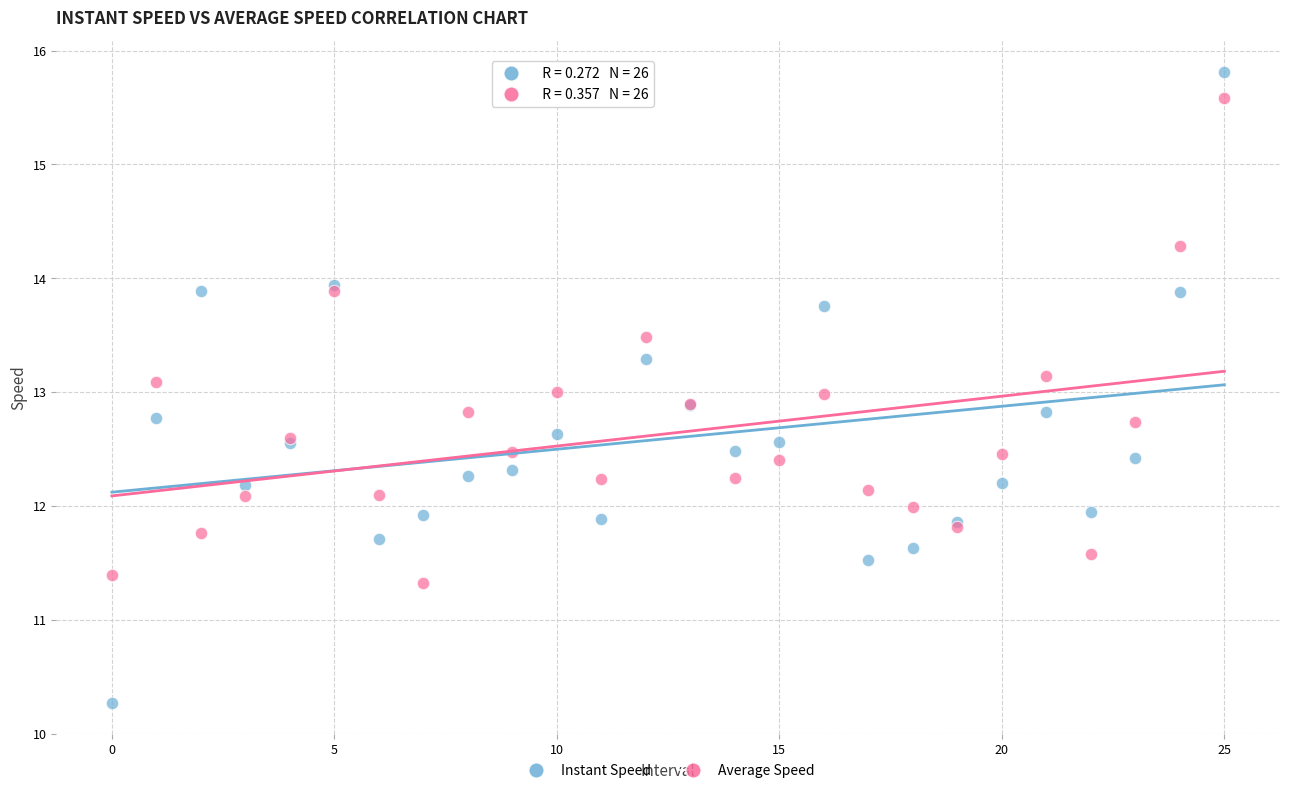

Which series contains the lowest Y value?

Instant Speed